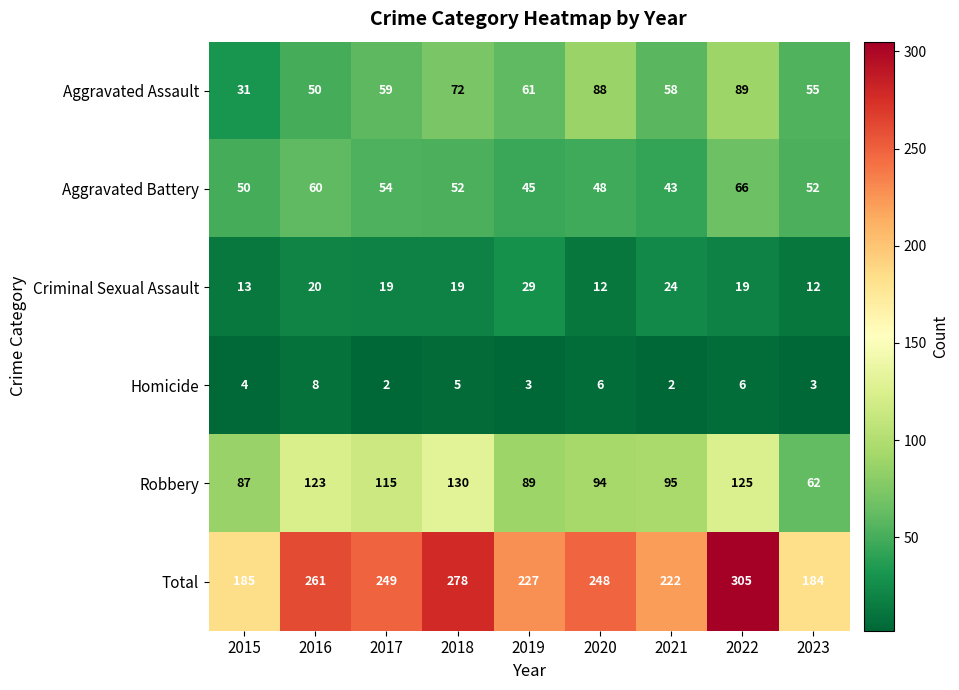

Which series has the widest spread of values?

Total